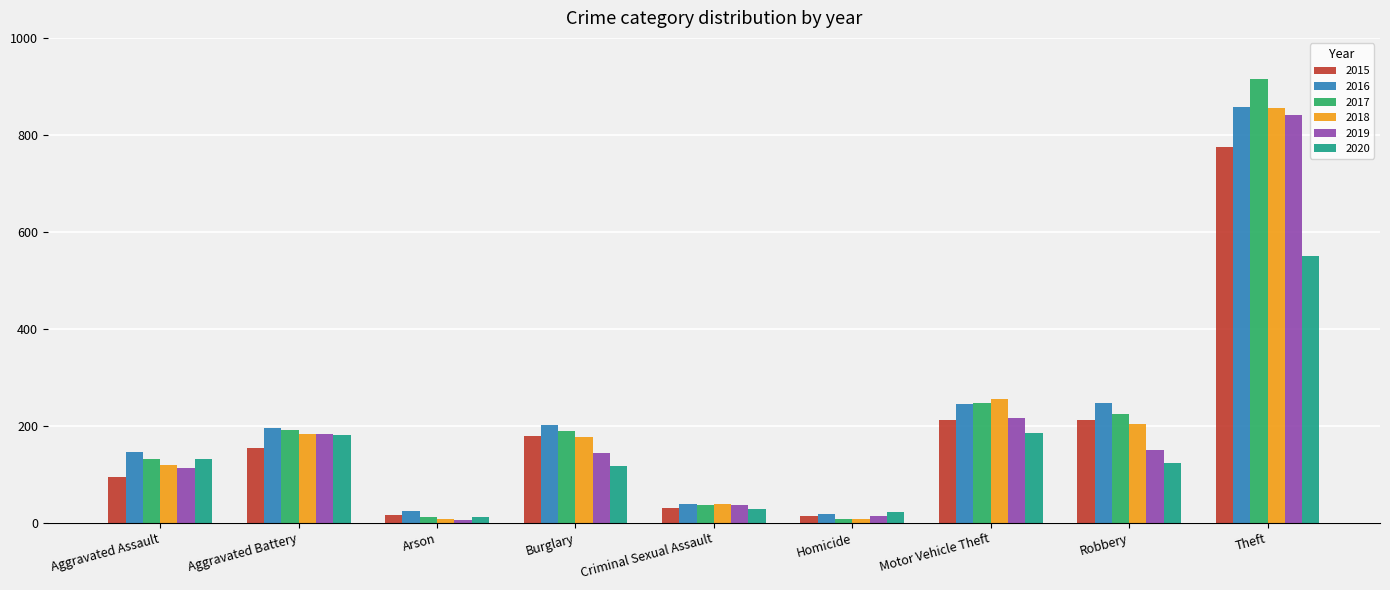

What is the highest value of the 2016 series?

858